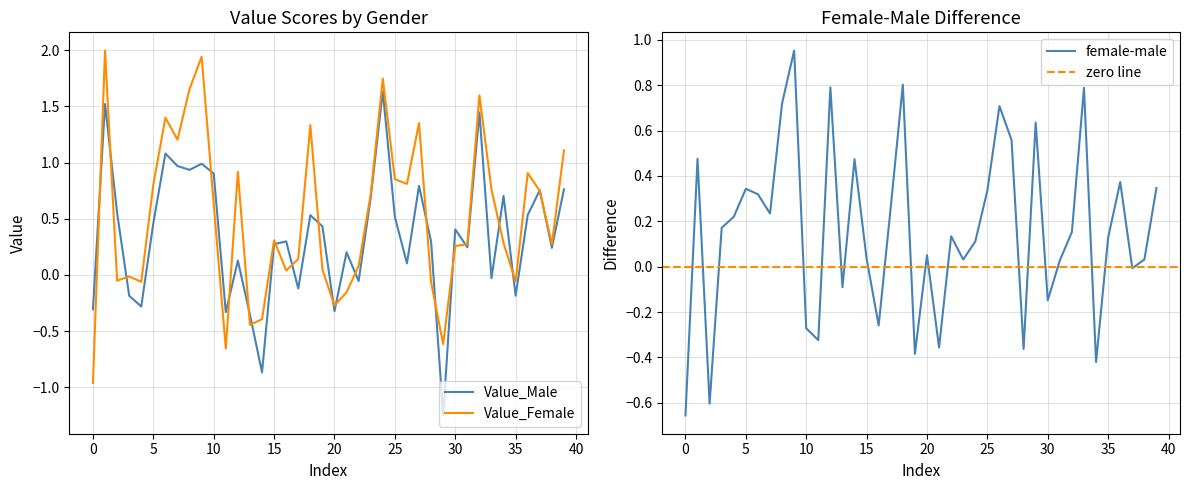

Reading left to right, transcribe all the data shown in this chart.

Value_Male: -0.3	1.5	0.6	-0.2	-0.3	0.5	1.1	1.0	0.9	1.0	0.9	-0.3	0.1	-0.4	-0.9	0.3	0.3	-0.1	0.5	0.4	-0.3	0.2	-0.1	0.7	1.6	0.5	0.1	0.8	0.3	-1.3	0.4	0.2	1.4	-0.0	0.7	-0.2	0.5	0.8	0.2	0.8
Value_Female: -1.0	2.0	-0.1	-0.0	-0.1	0.8	1.4	1.2	1.7	1.9	0.6	-0.7	0.9	-0.4	-0.4	0.3	0.0	0.1	1.3	0.0	-0.3	-0.2	0.1	0.7	1.7	0.9	0.8	1.4	-0.1	-0.6	0.3	0.3	1.6	0.8	0.3	-0.1	0.9	0.7	0.3	1.1
female-male: -0.7	0.5	-0.6	0.2	0.2	0.3	0.3	0.2	0.7	1.0	-0.3	-0.3	0.8	-0.1	0.5	0.0	-0.3	0.3	0.8	-0.4	0.1	-0.4	0.1	0.0	0.1	0.3	0.7	0.6	-0.4	0.6	-0.1	0.0	0.2	0.8	-0.4	0.1	0.4	-0.0	0.0	0.3